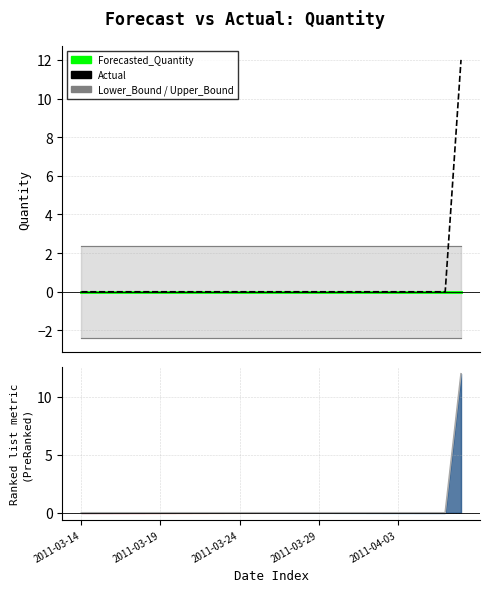

What is the average value of the Lower_Bound series?

-2.4